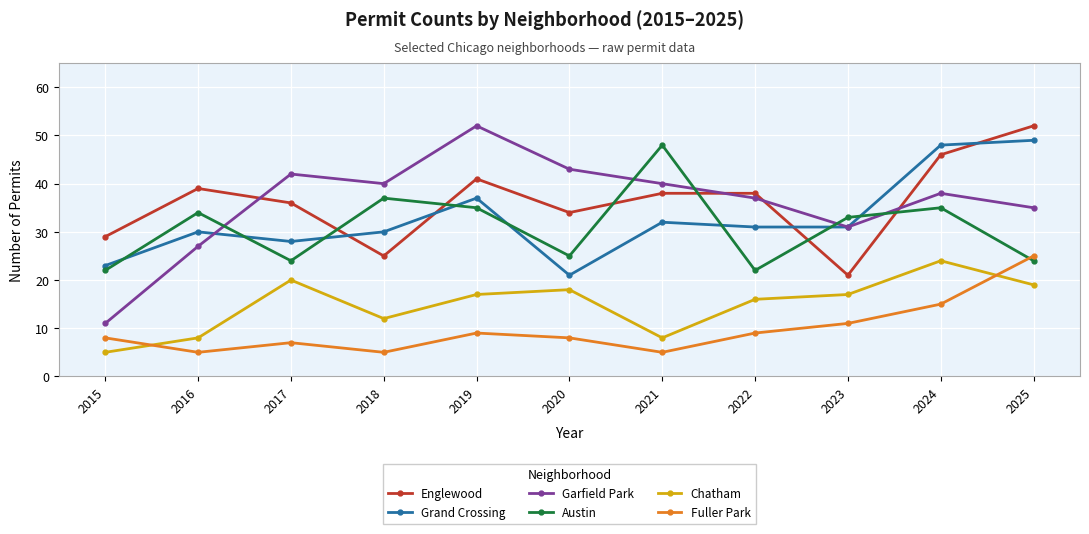

Is the value of Garfield Park at 2024 greater than the value of Grand Crossing at 2018?

Yes